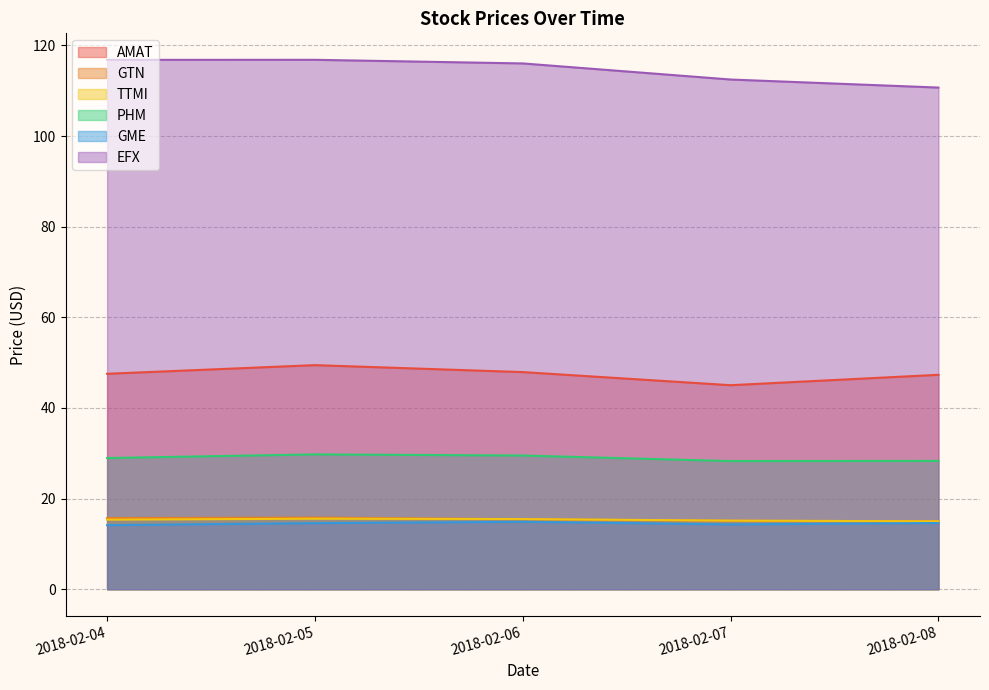

What is the value of the AMAT point at the 1st from the left?

47.5